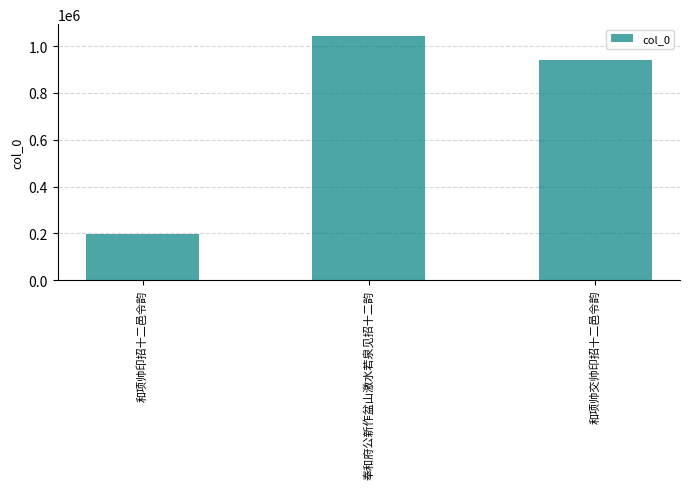

What is the value of the 2nd bar from the left?

1041296